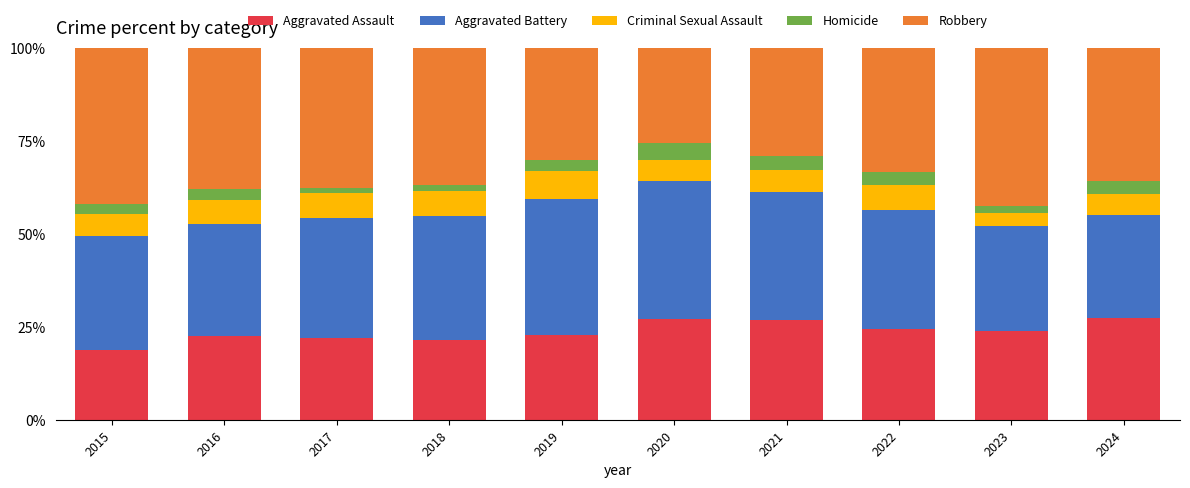

What is the difference between the maximum and minimum values in the Aggravated Assault series?

8.4